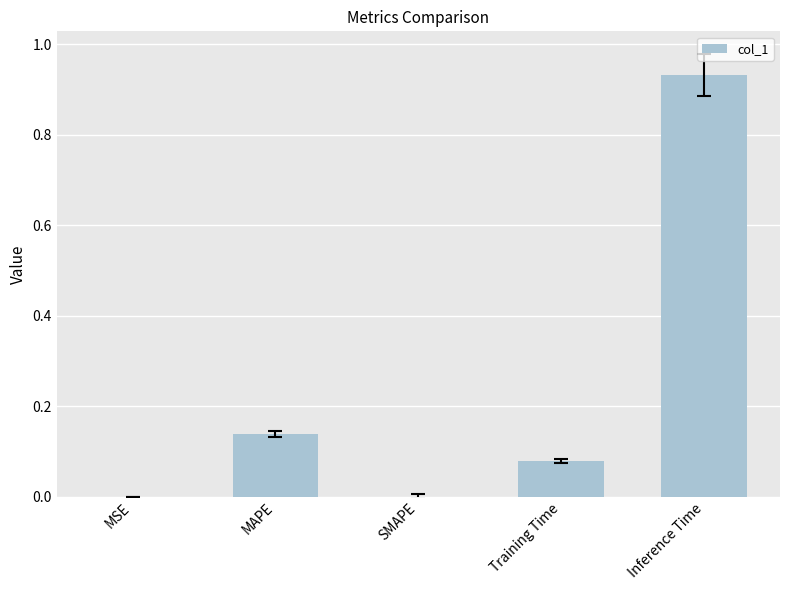

Is it true that the value at SMAPE is 0.0?

True